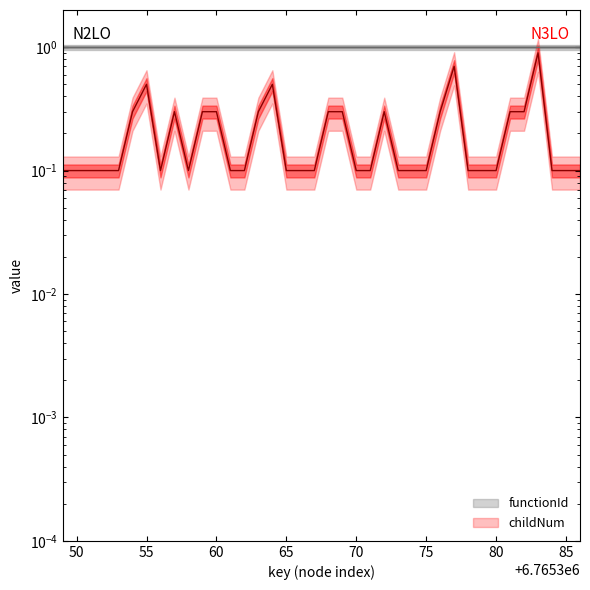

Rank the categories by value from lowest to highest.

6765349, 6765350, 6765351, 6765352, 6765353, 6765356, 6765358, 6765361, 6765362, 6765365, 6765366, 6765367, 6765370, 6765371, 6765373, 6765374, 6765375, 6765378, 6765379, 6765380, 6765384, 6765385, 6765386, 6765354, 6765357, 6765359, 6765360, 6765363, 6765368, 6765369, 6765372, 6765376, 6765381, 6765382, 6765355, 6765364, 6765377, 6765383